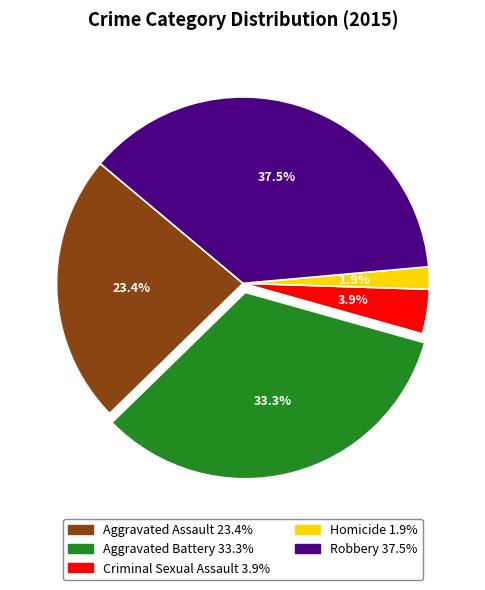

Rank the categories by value from highest to lowest.

Robbery, Aggravated Battery, Aggravated Assault, Criminal Sexual Assault, Homicide